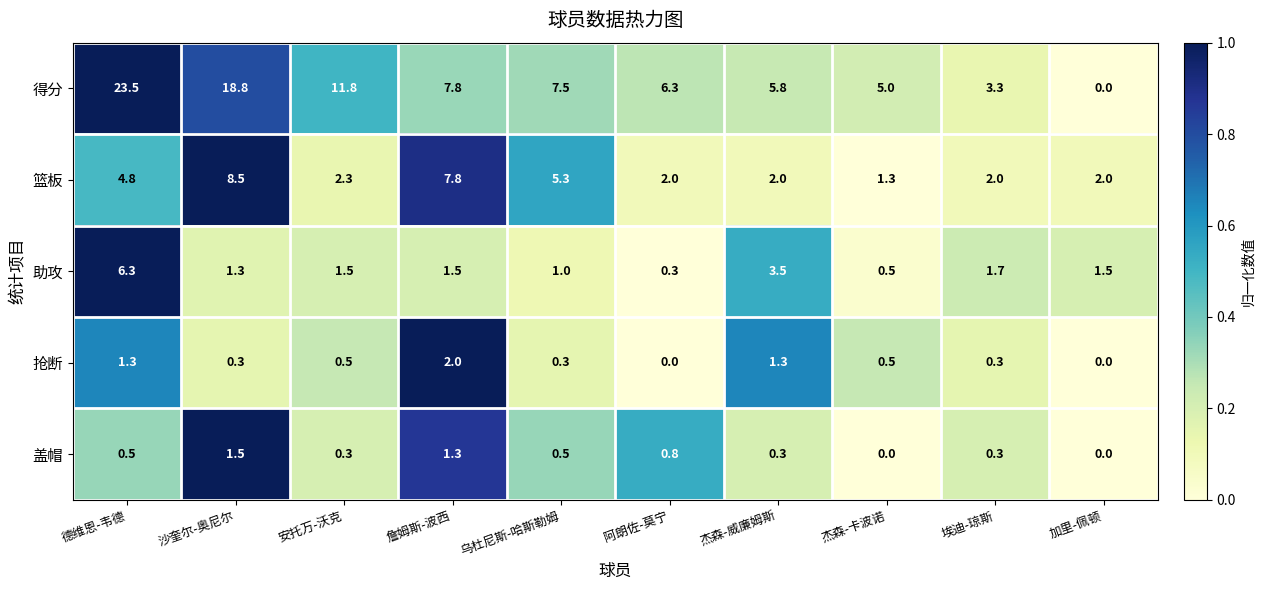

What is the difference between the maximum and minimum values in the 篮板 series?

7.2